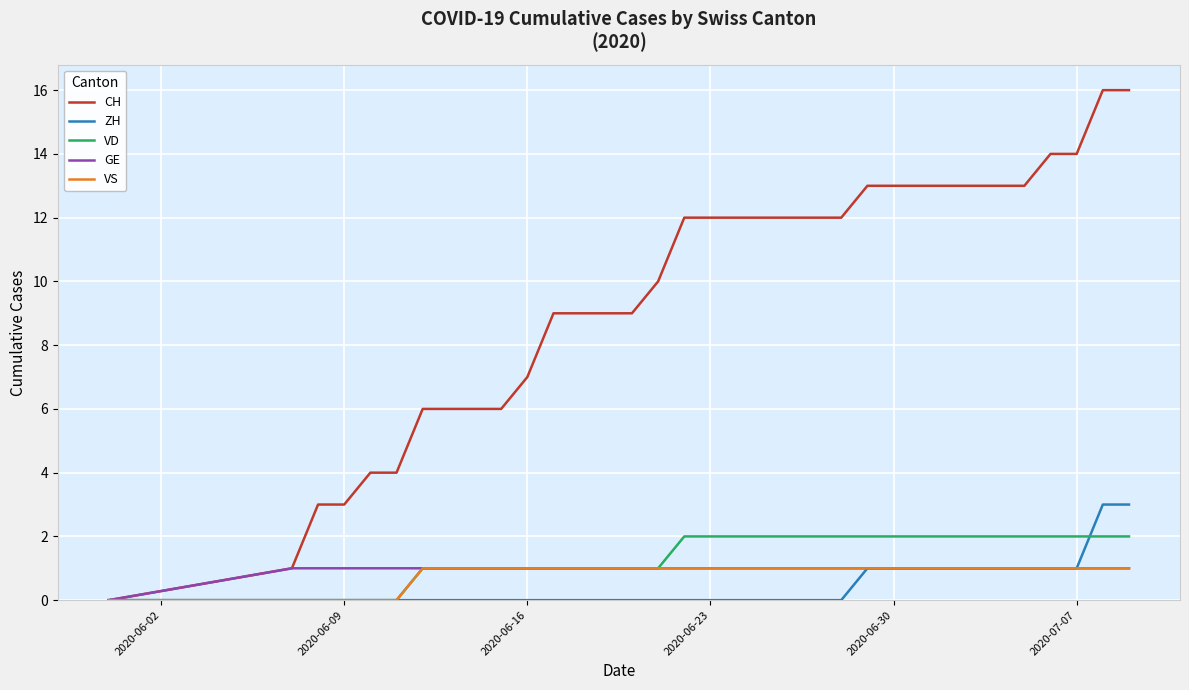

Which series has the largest total across all categories?

CH